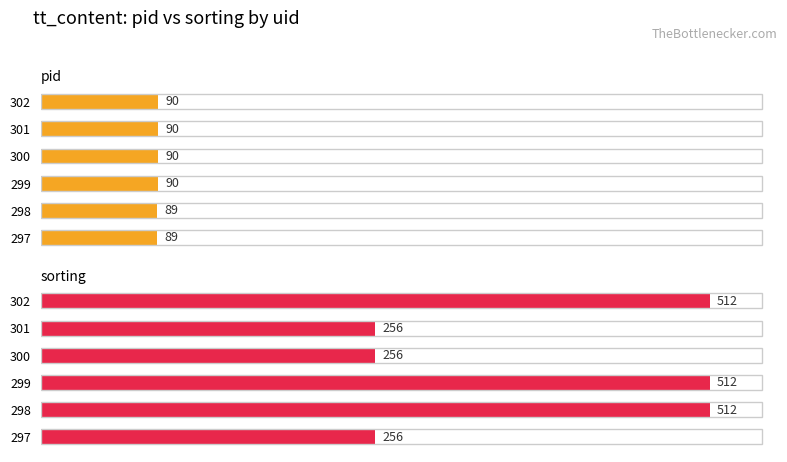

What is the difference between the second highest and minimum values in the pid series?

1